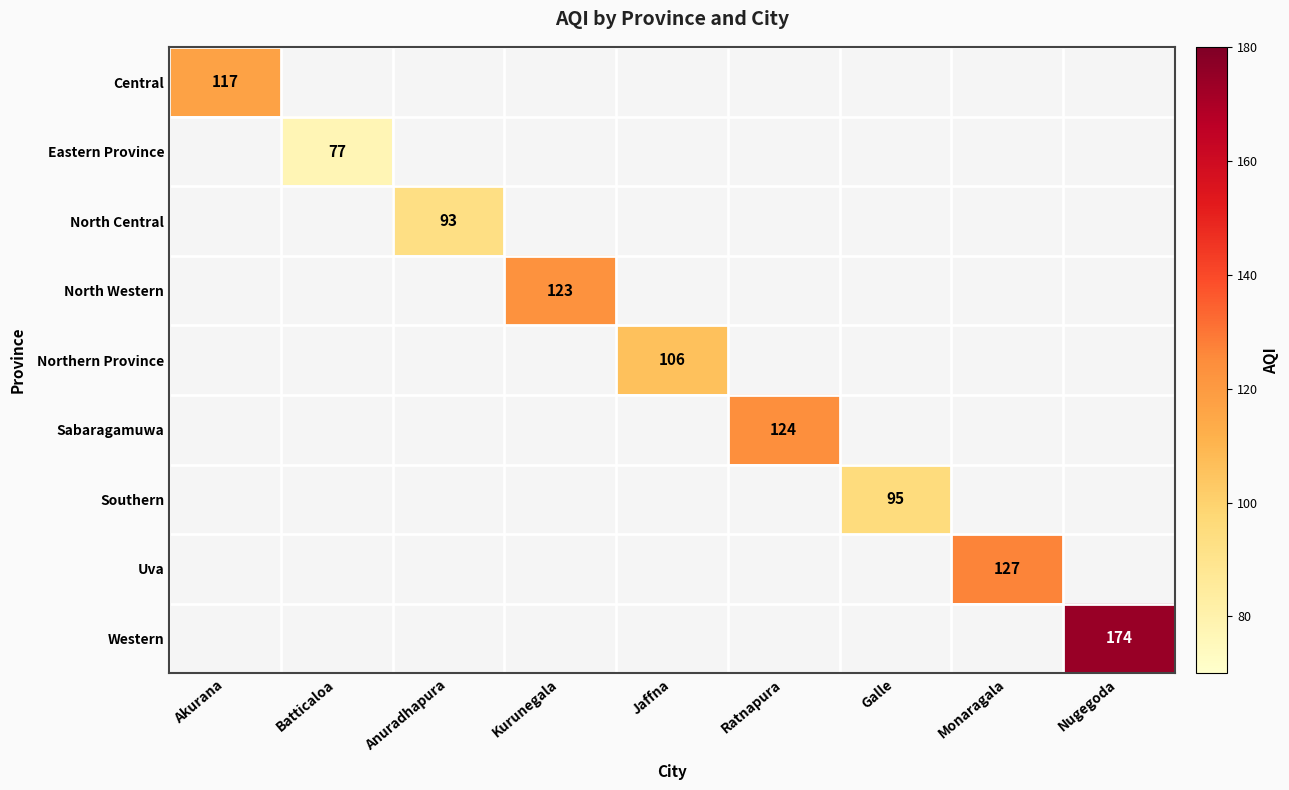

Count the number of data series in this chart.

9